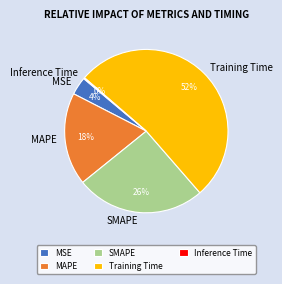

What is the majority slice?

Training Time